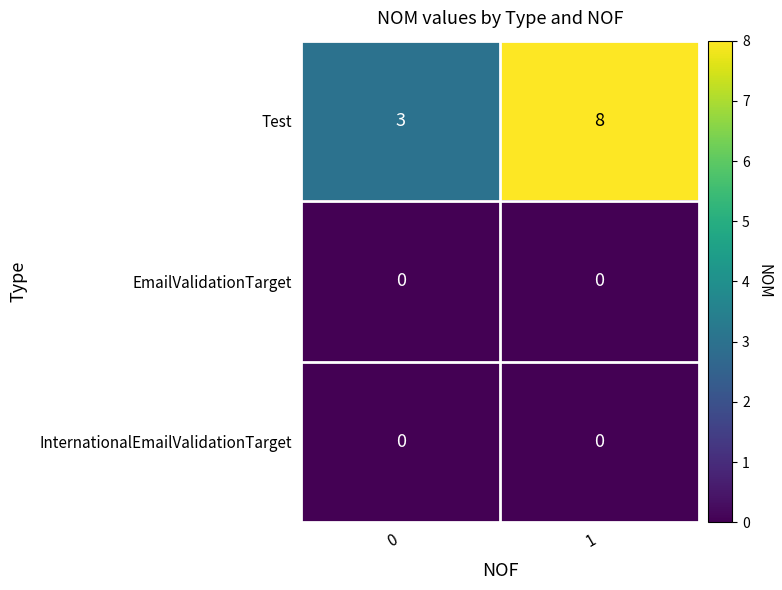

What is the difference between the maximum and minimum values in the Test series?

5